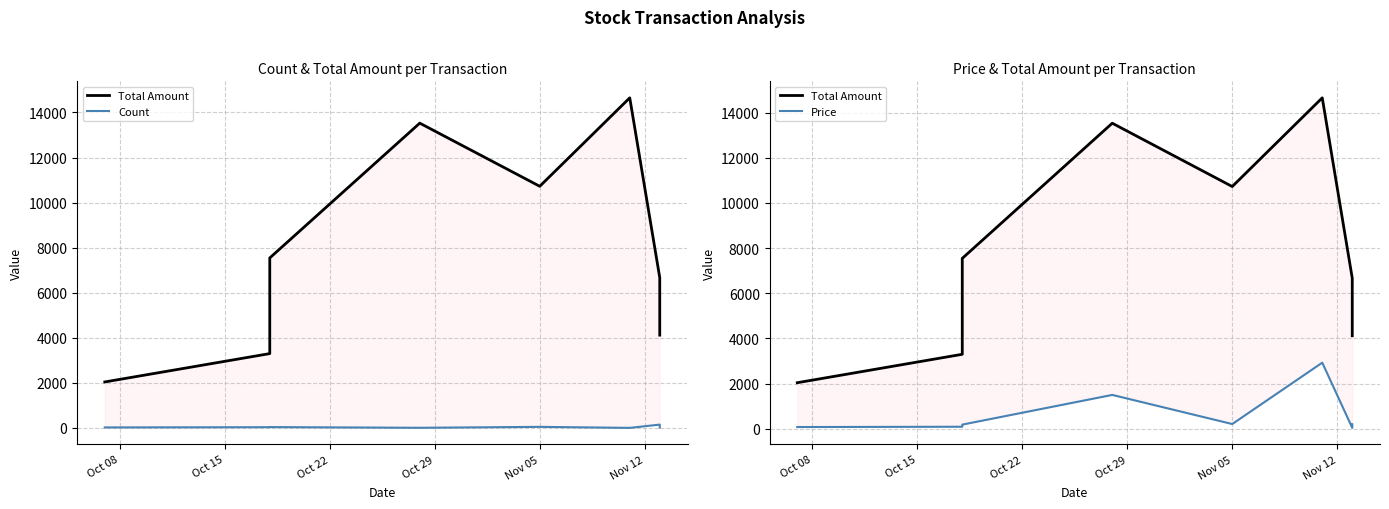

True or false: Count and Total Amount cross at least once.

False